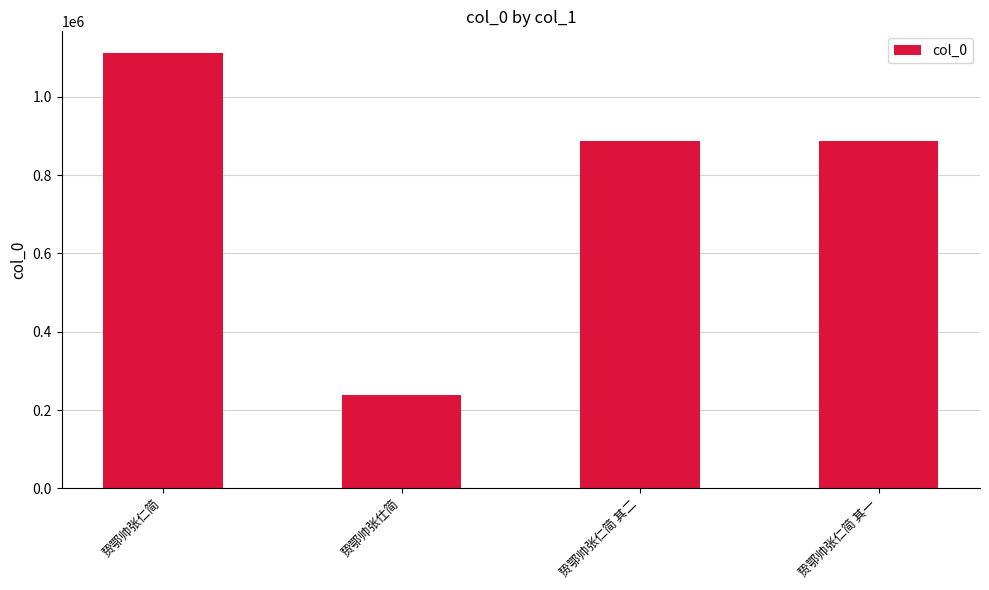

What is the ratio of the value at 贽鄂帅张仁简 其一 to the value at 贽鄂帅张仁简?

0.8